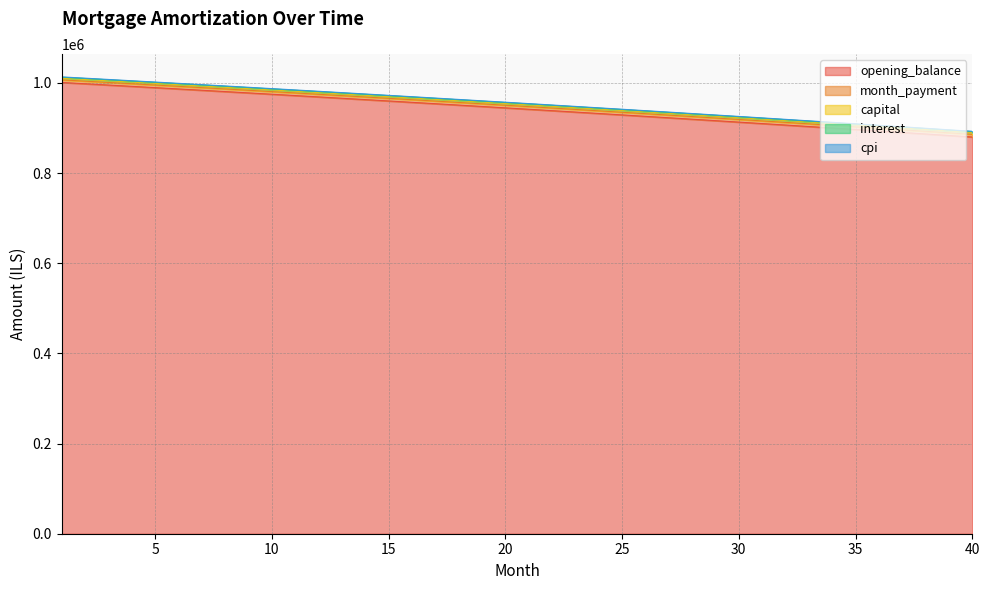

What is the smallest value displayed?

879866.8